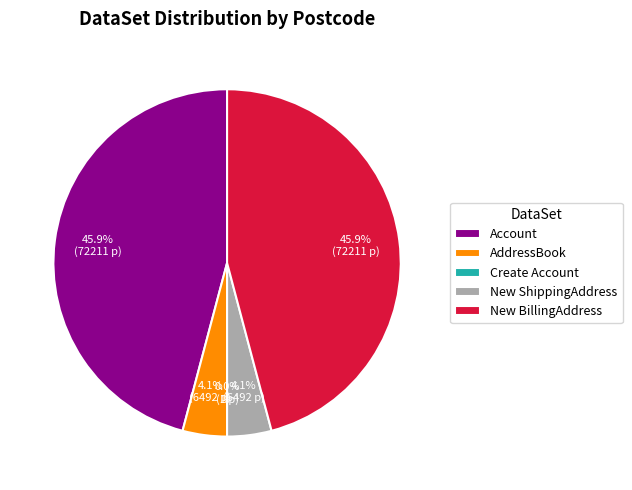

To the nearest percent, what is the combined percentage of AddressBook and New ShippingAddress?

8%